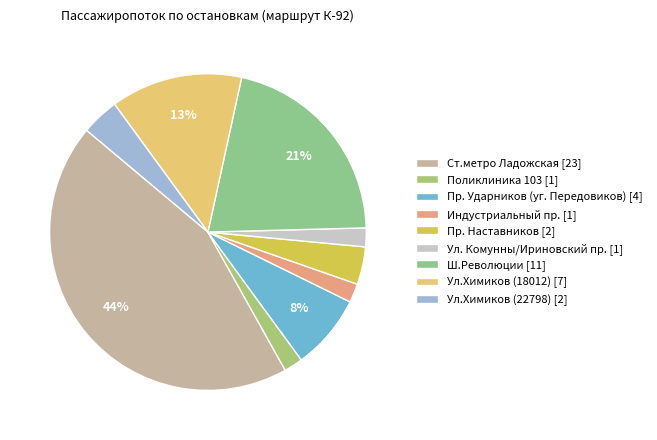

What percentage is the Ст.метро Ладожская slice, to the nearest percent?

44%